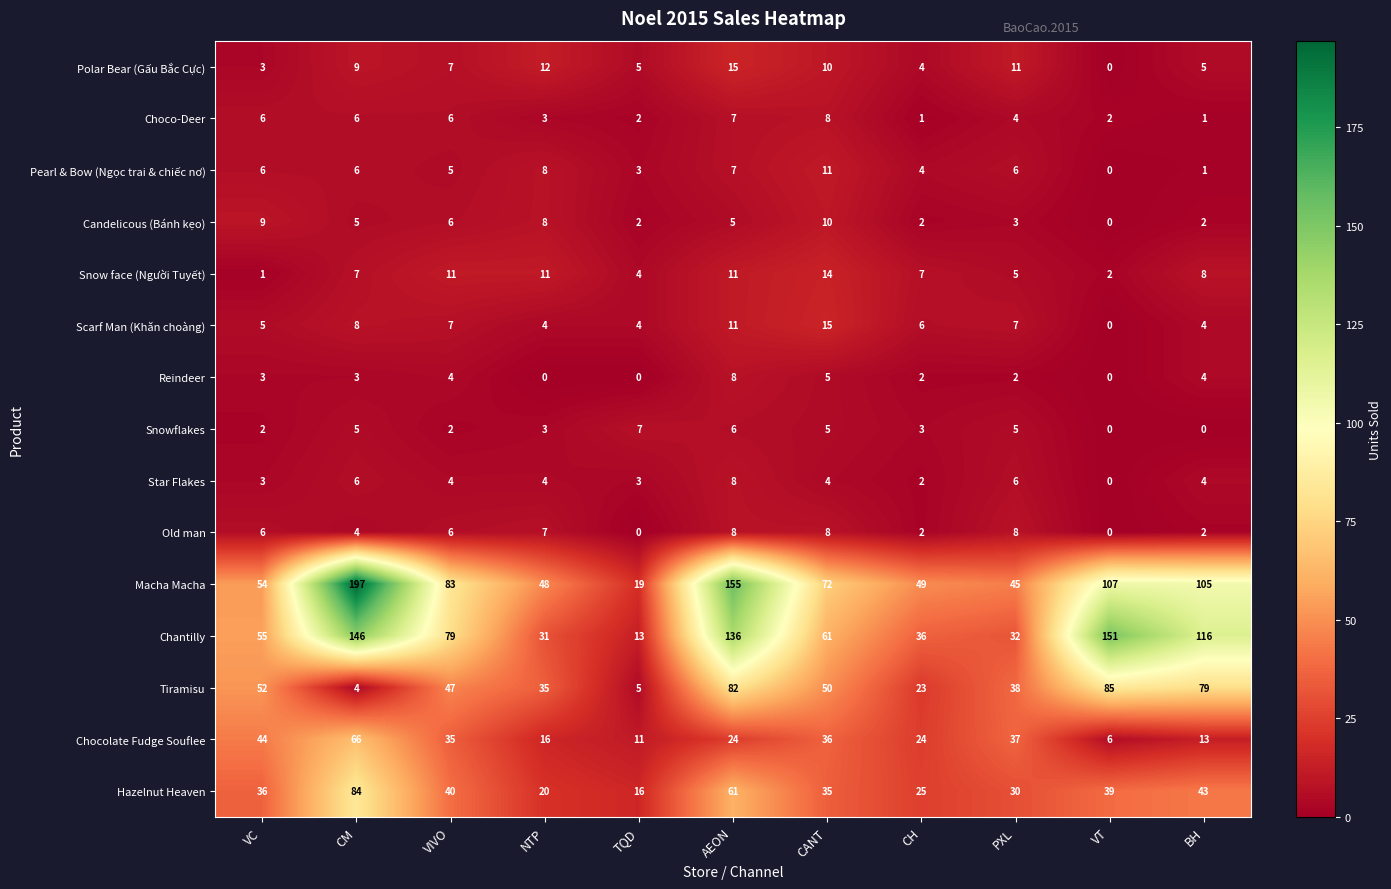

True or false: Reindeer has a value of 3 at CM.

True